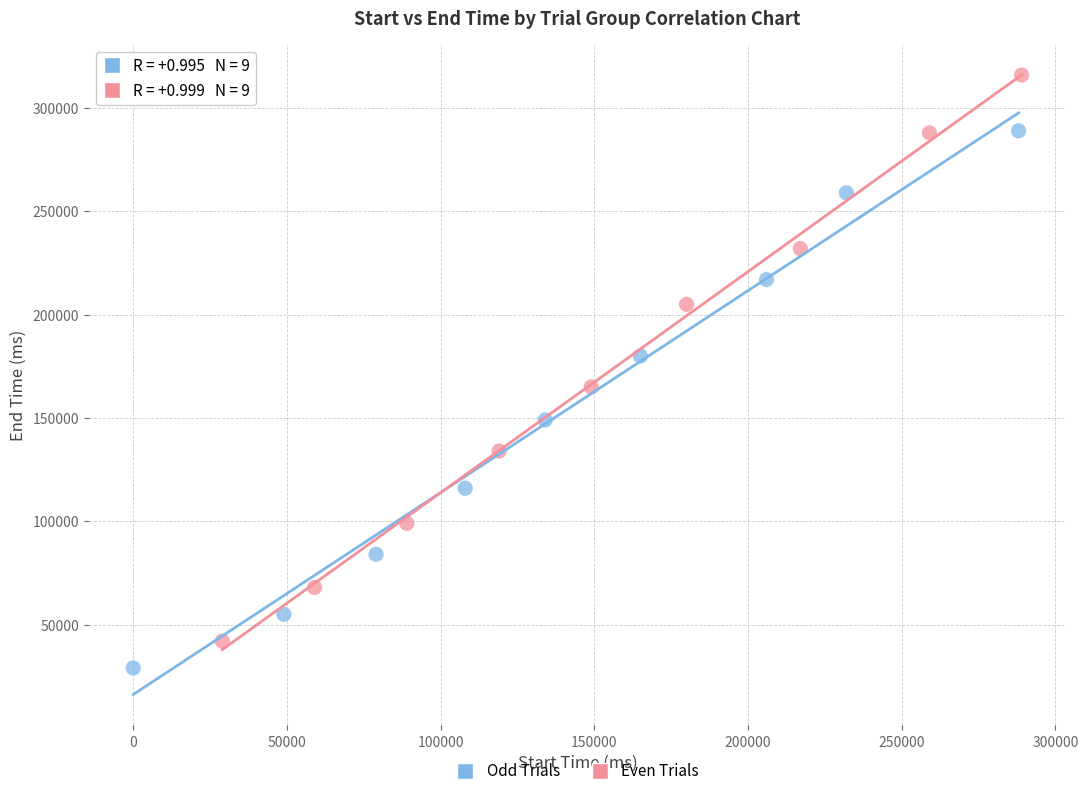

Which series reaches the maximum Y coordinate?

Even Trials